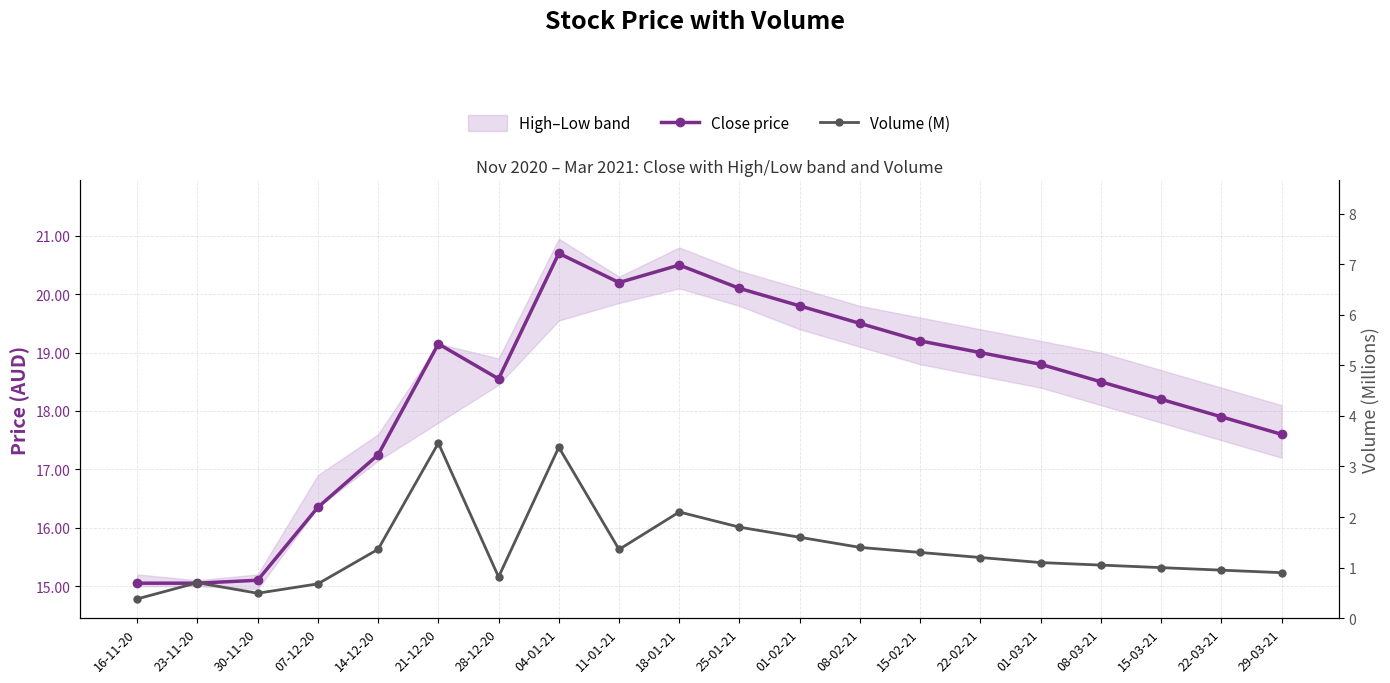

Which category has the lowest value across all series?

16-11-20